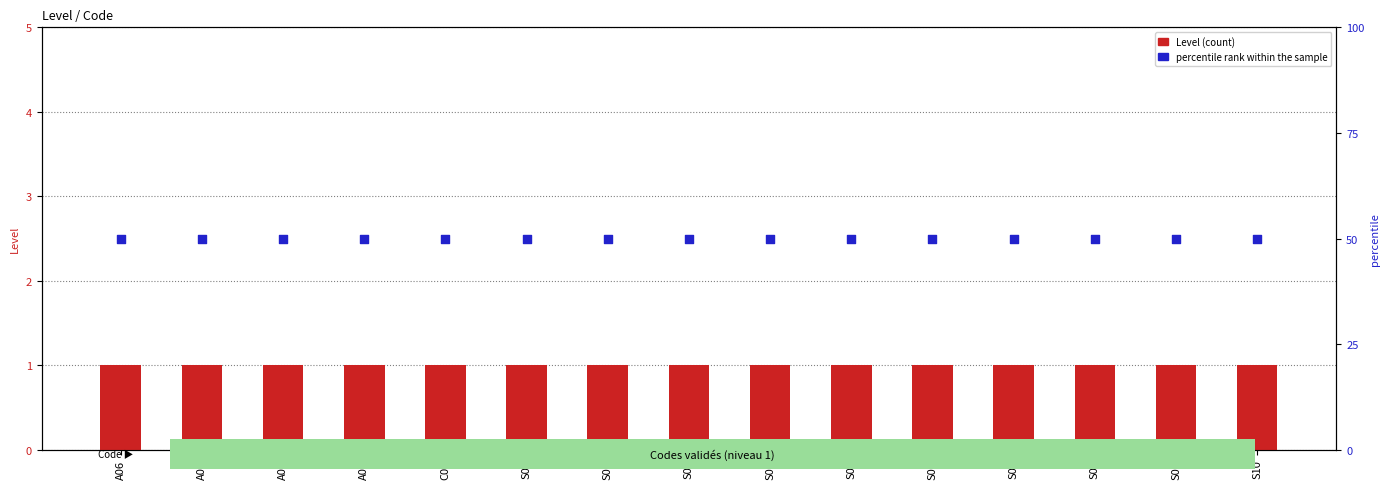

At how many categories does at least one series exceed 3?

15